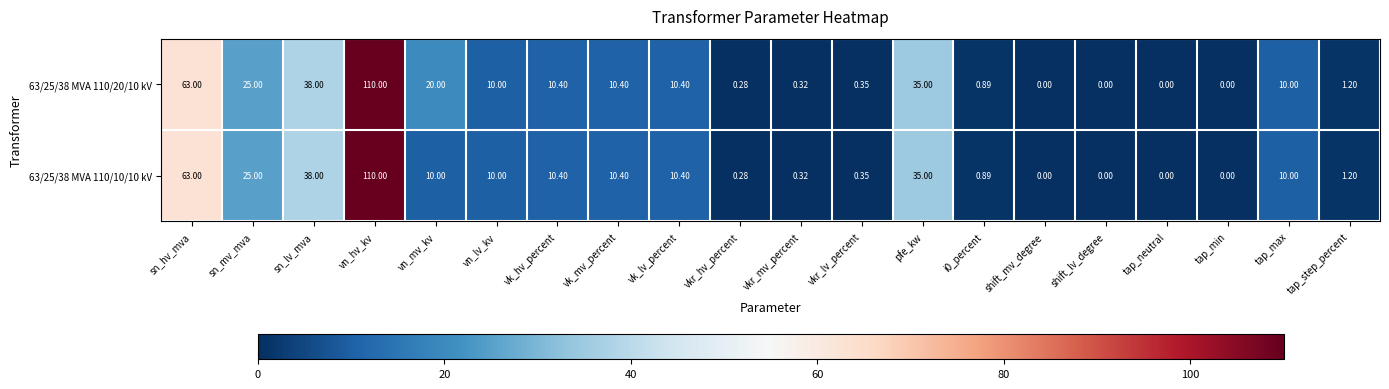

Where is 63/25/38 MVA 110/20/10 kV nearest to the value 55?

sn_hv_mva